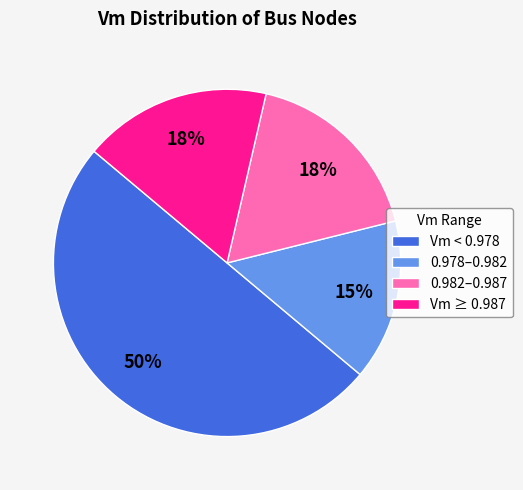

What is the ratio of the value at 0.978–0.982 to the value at Vm < 0.978?

0.3